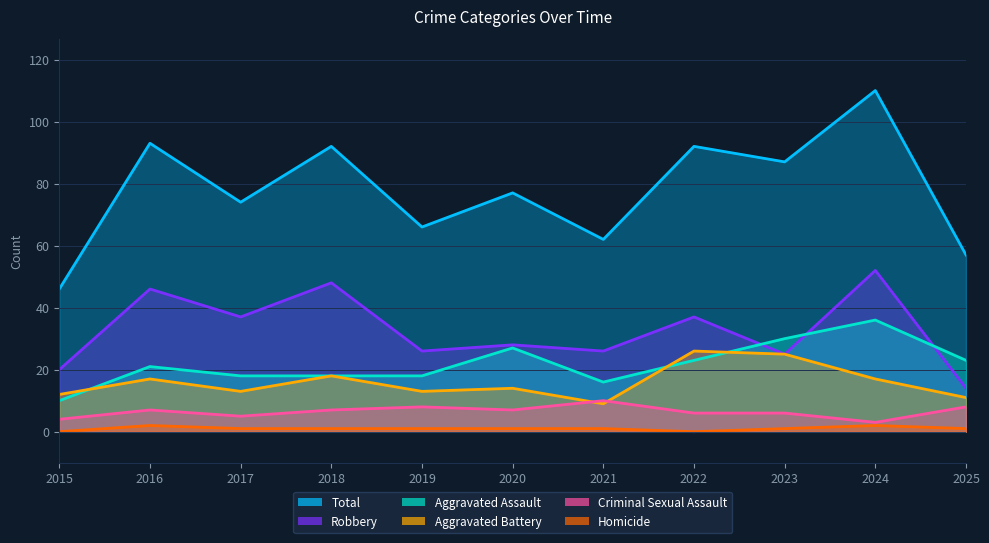

What is the value of the Homicide point at the 9th from the left?

1